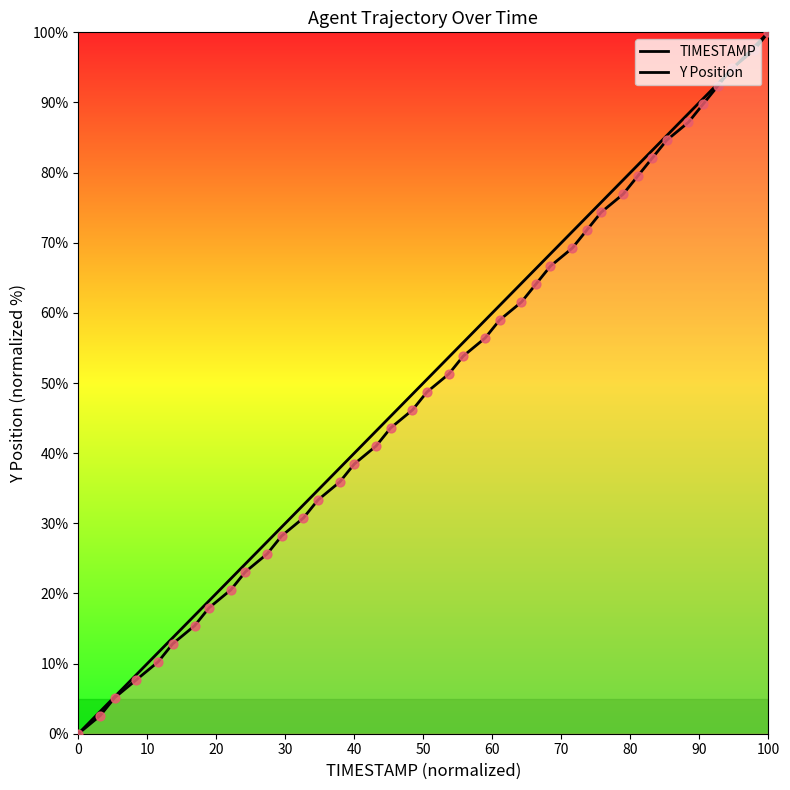

At how many categories does at least one series exceed 45?

22